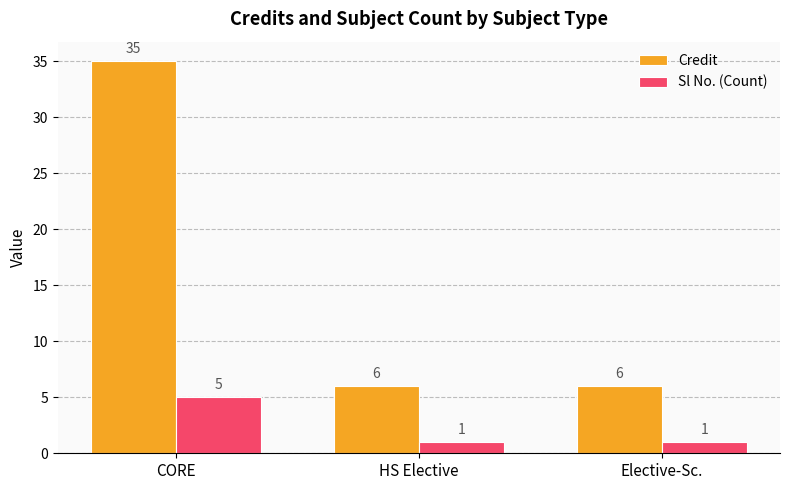

What value does the Credit series have at Elective-Sc., to the nearest 10?

10